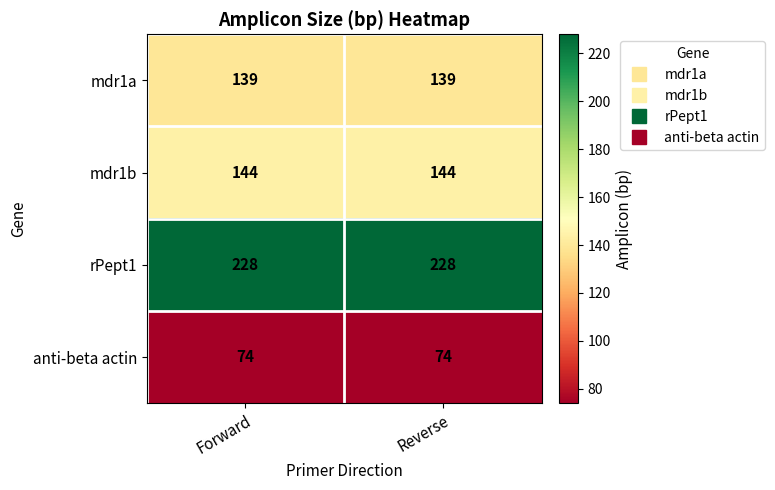

Which series has the largest total across all categories?

rPept1